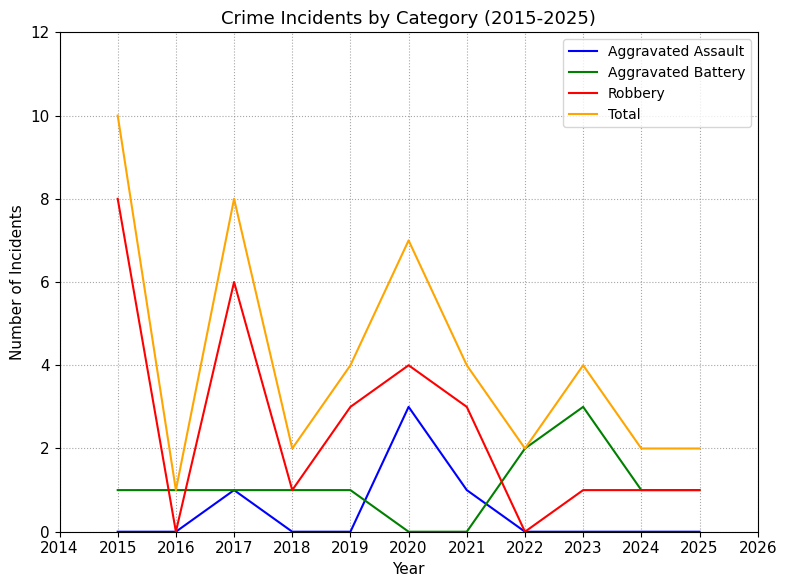

Is the value of Aggravated Battery at 2022 greater than the value of Total at 2016?

Yes